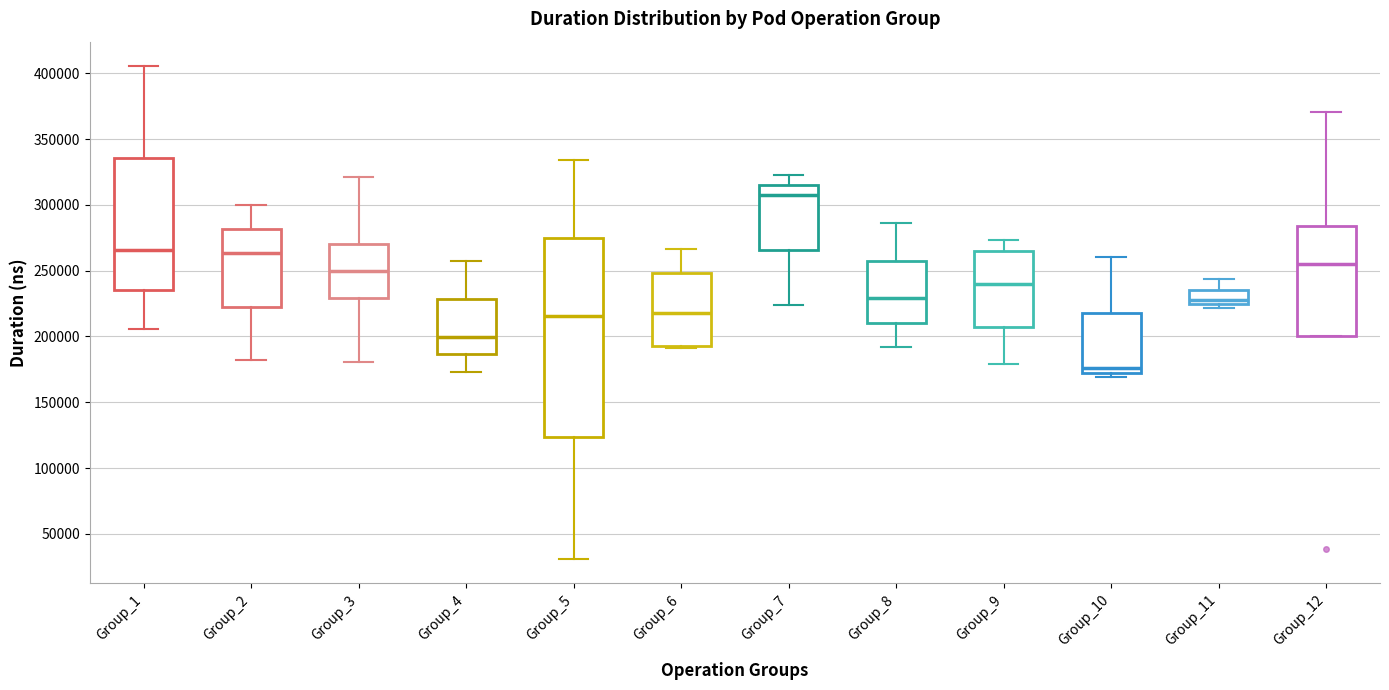

Where is the lower edge of the box for Group_12 on the y-axis? The values are not printed on the chart, so give them approximately, as read against the axis.

200000